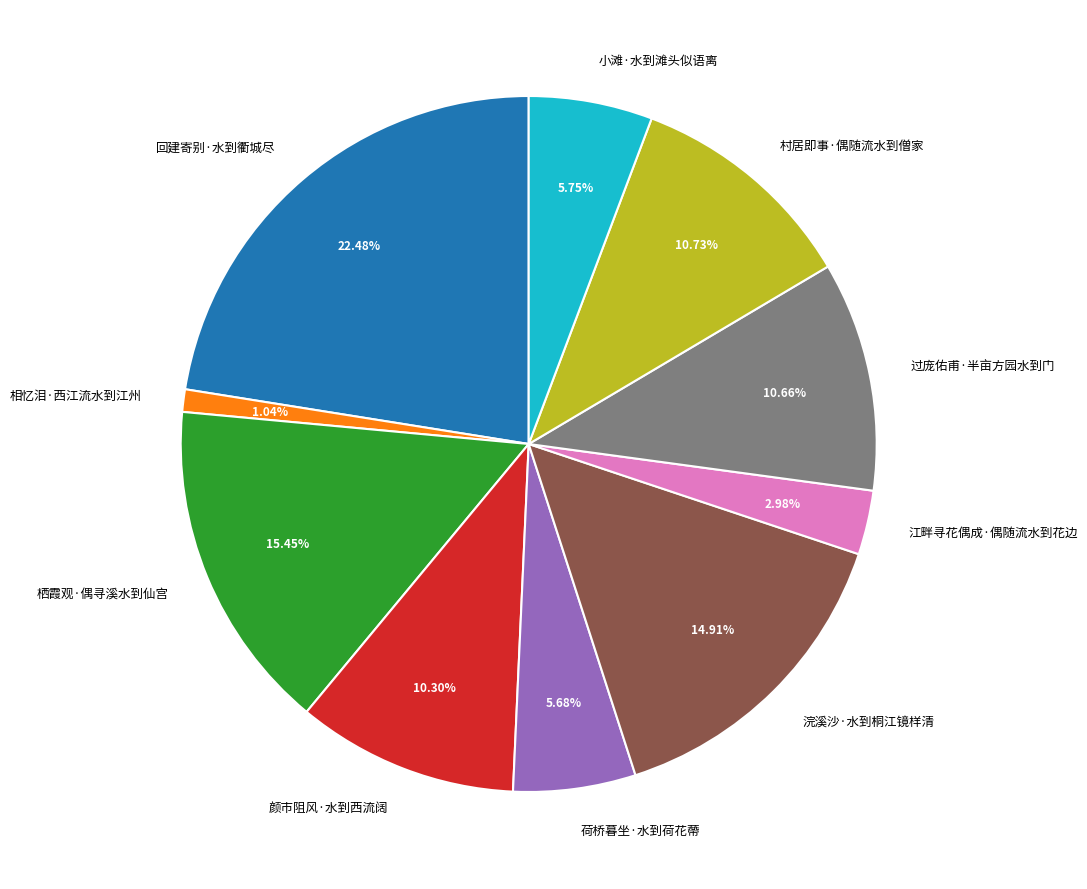

Count the number of slices in the pie.

10